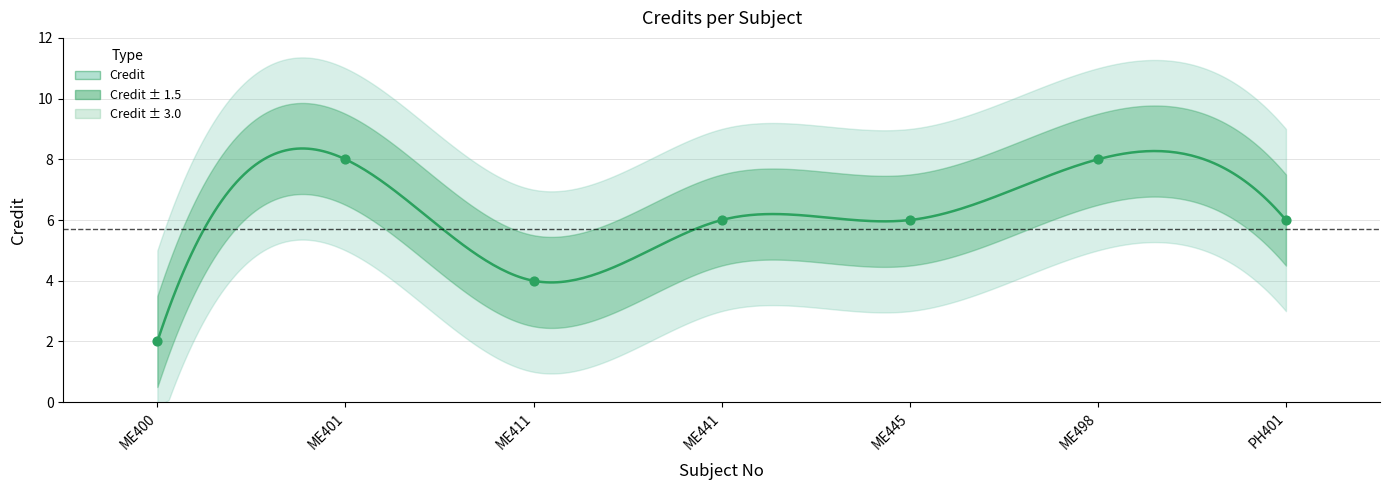

What is the change in value from ME441 to ME498?

+2